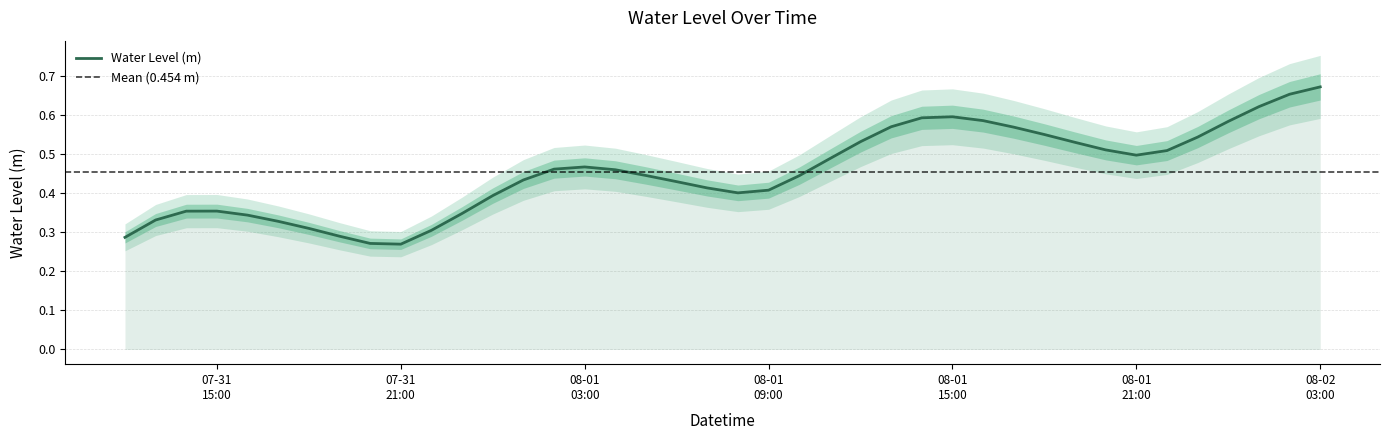

Count the number of data series in this chart.

1